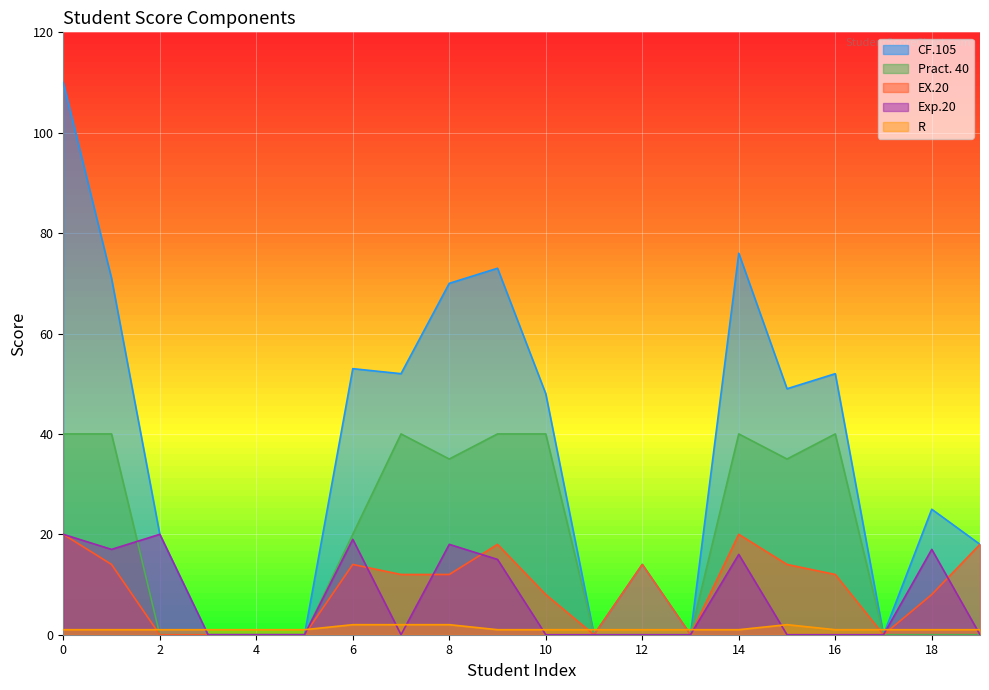

What is the spread (max minus min) of values at 13?

1